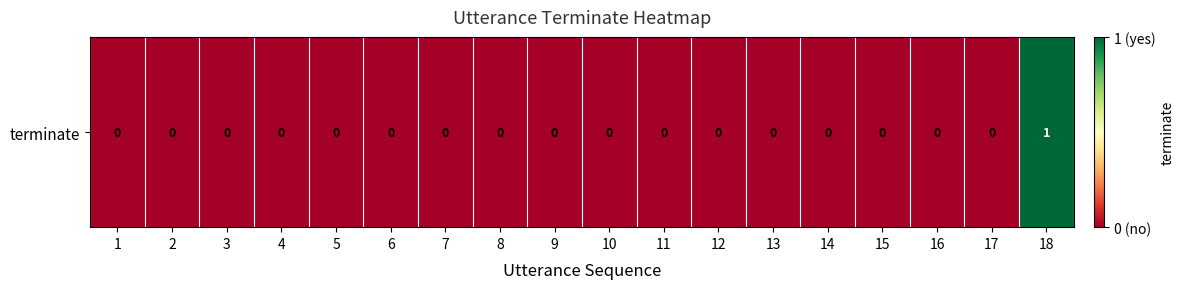

Reading right to left, what are all the values shown in this chart?

18=1	17=0	16=0	15=0	14=0	13=0	12=0	11=0	10=0	9=0	8=0	7=0	6=0	5=0	4=0	3=0	2=0	1=0